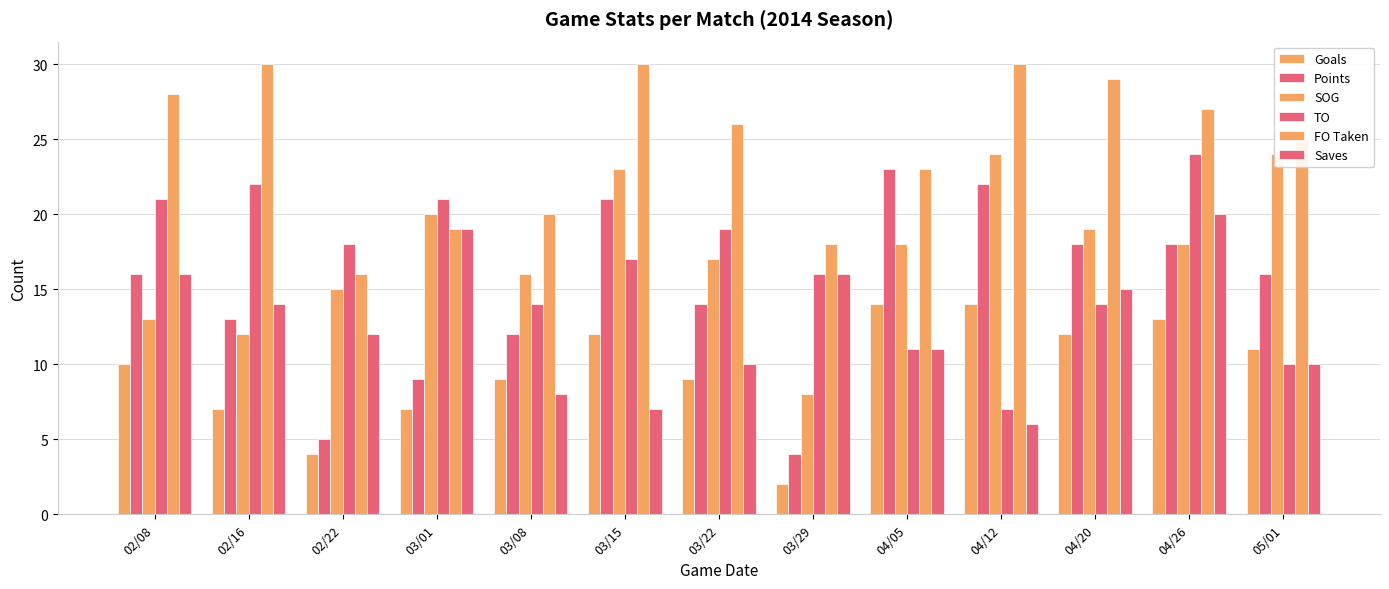

Does the chart contain any negative values?

No